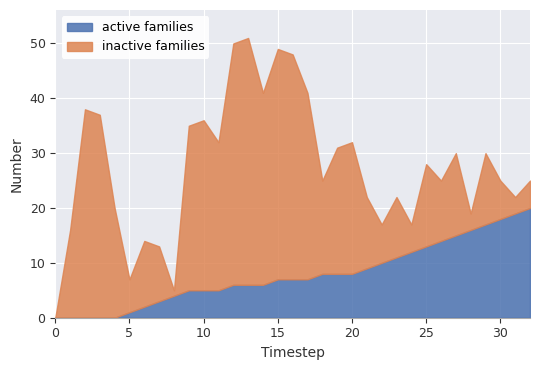

List the labels in order of value, largest first.

32, 31, 30, 29, 28, 27, 26, 25, 24, 23, 22, 21, 18, 19, 20, 15, 16, 17, 12, 13, 14, 9, 10, 11, 8, 7, 6, 5, 0, 1, 2, 3, 4